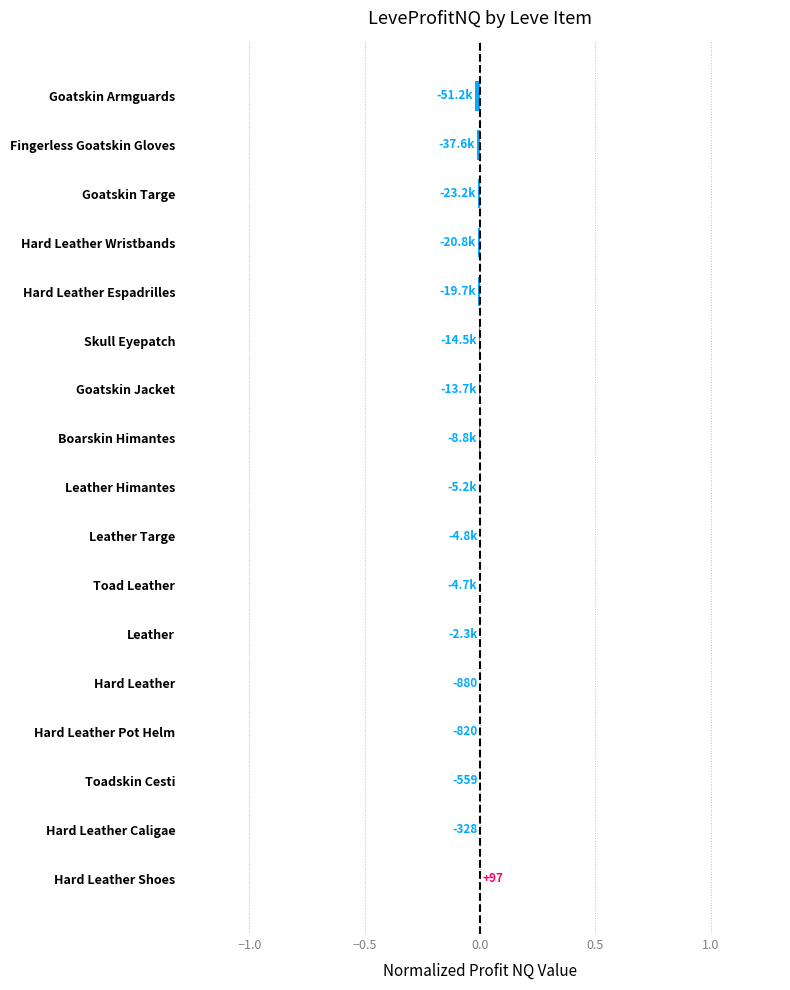

The chart shows a value of -0.0 at Skull Eyepatch. True or false?

True